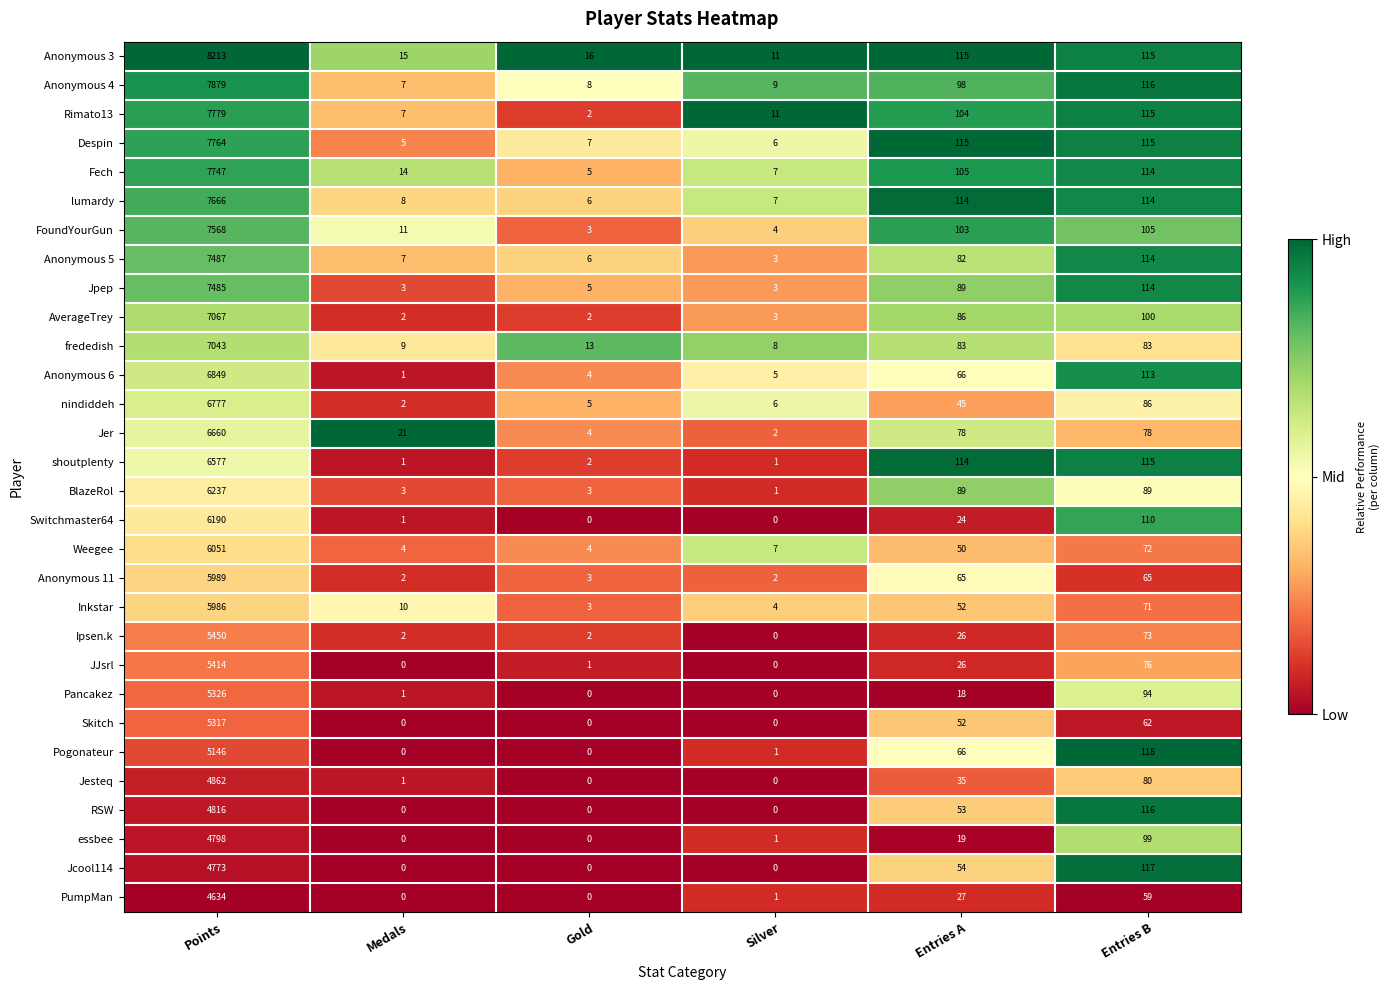

Rank the series at Points from highest to lowest value.

Anonymous 3, Anonymous 4, Rimato13, Despin, Fech, lumardy, FoundYourGun, Anonymous 5, Jpep, AverageTrey, frededish, Anonymous 6, nindiddeh, Jer, shoutplenty, BlazeRol, Switchmaster64, Weegee, Anonymous 11, Inkstar, Ipsen.k, JJsrl, Pancakez, Skitch, Pogonateur, Jesteq, RSW, essbee, Jcool114, PumpMan